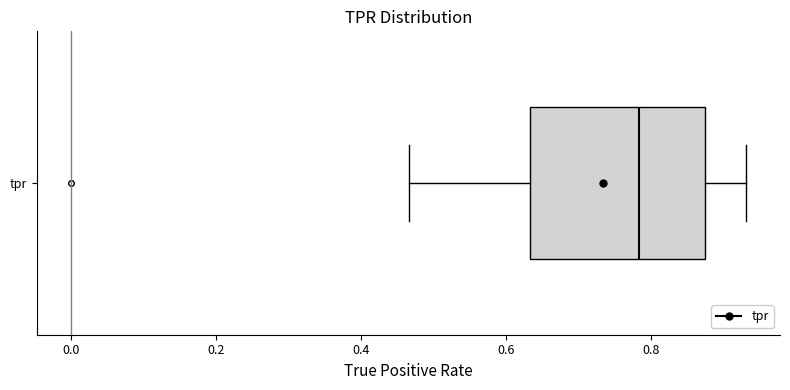

Transcribe this box plot: give where the median line is, the range the box spans, and where the two whiskers end, as read against the x-axis. The values are not printed on the chart, so give them approximately, as read against the axis.

median 0.78, box 0.64 to 0.88, whiskers 0.46 to 0.94